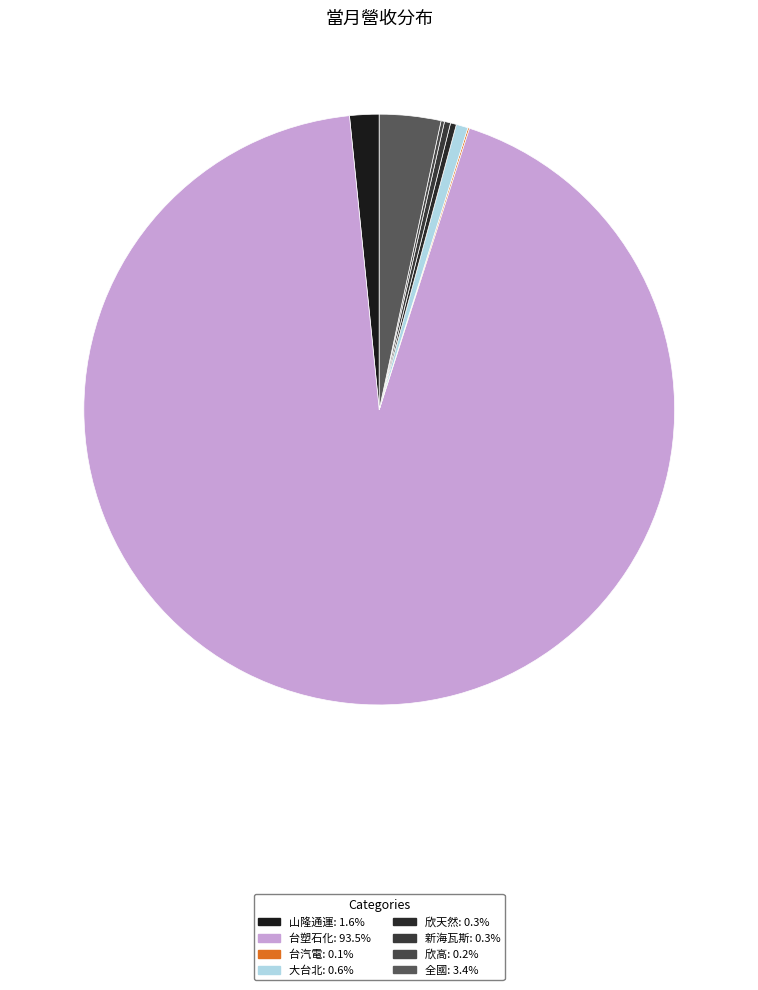

What percentage do 台塑石化 and 欣天然 together represent?

93.8%